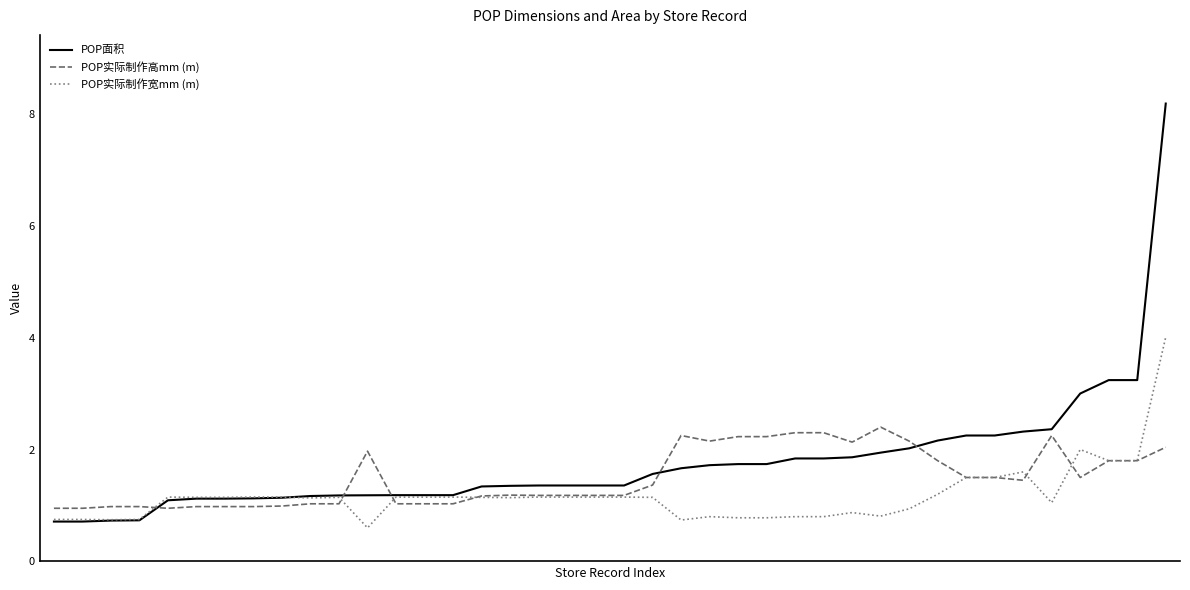

Which series has the widest spread of values?

POP面积